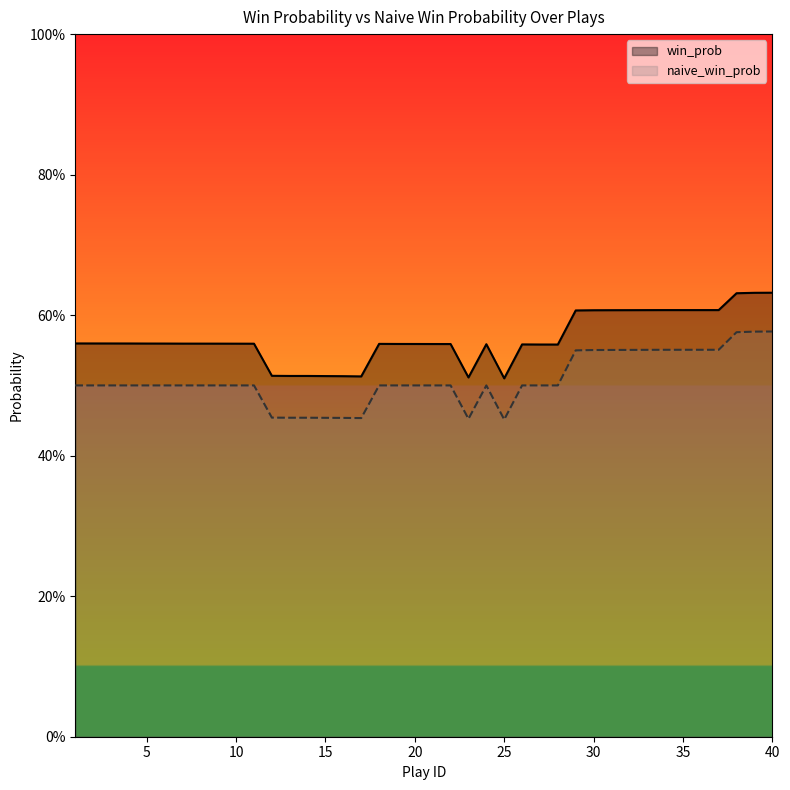

Between 30 and 11, which is larger?

30